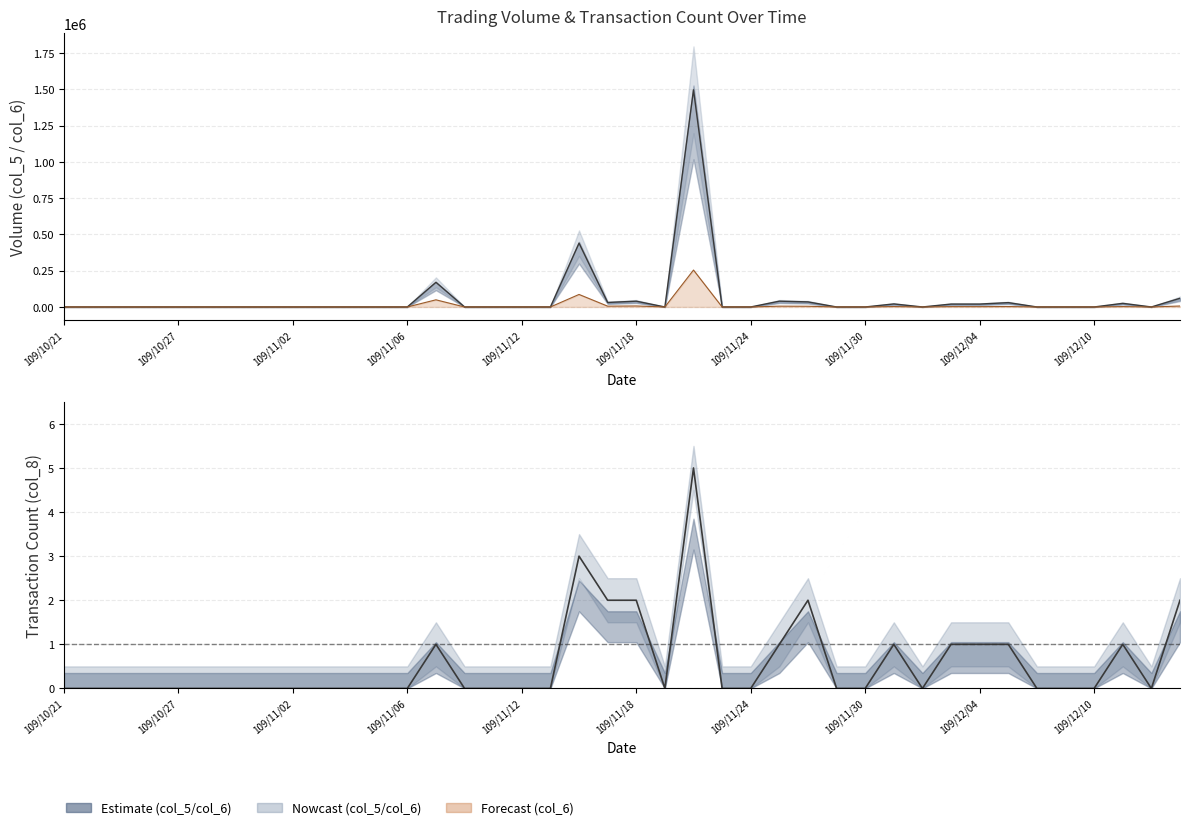

Count the number of data series in this chart.

3